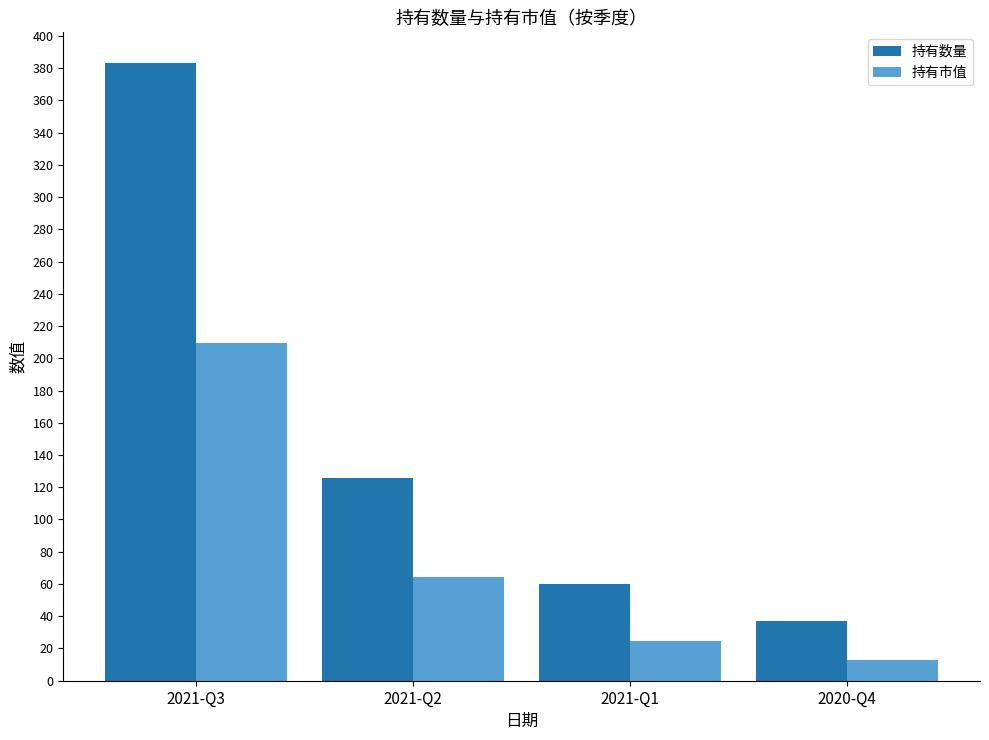

Reading left to right, extract all data points from this chart.

持有数量: 2021-Q3=383.0	2021-Q2=126.0	2021-Q1=60.0	2020-Q4=37.0
持有市值: 2021-Q3=209.4	2021-Q2=64.3	2021-Q1=24.5	2020-Q4=12.9